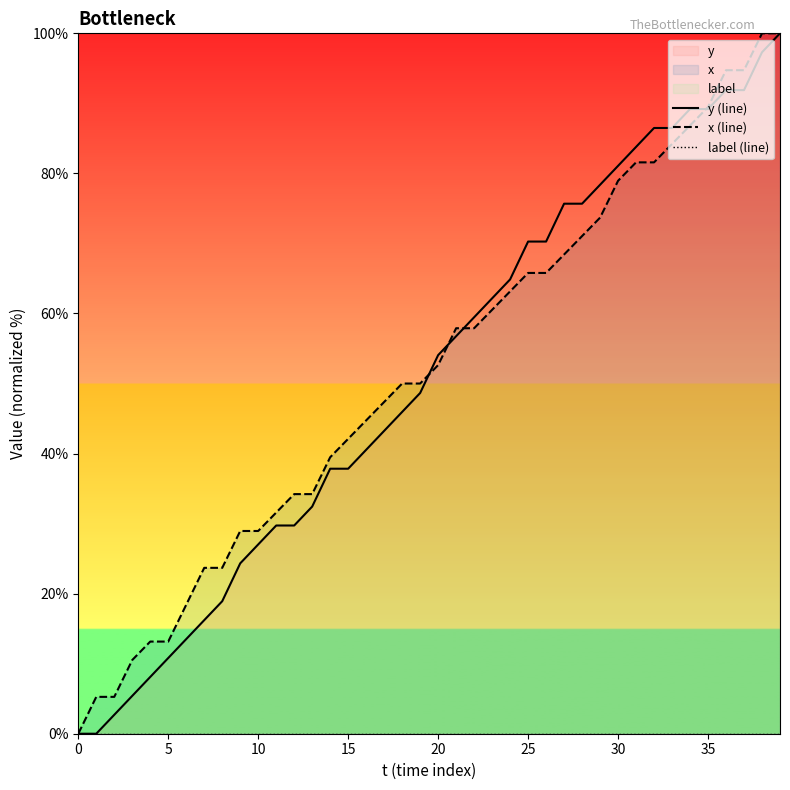

True or false: label (line) and x (line) cross at least once.

False